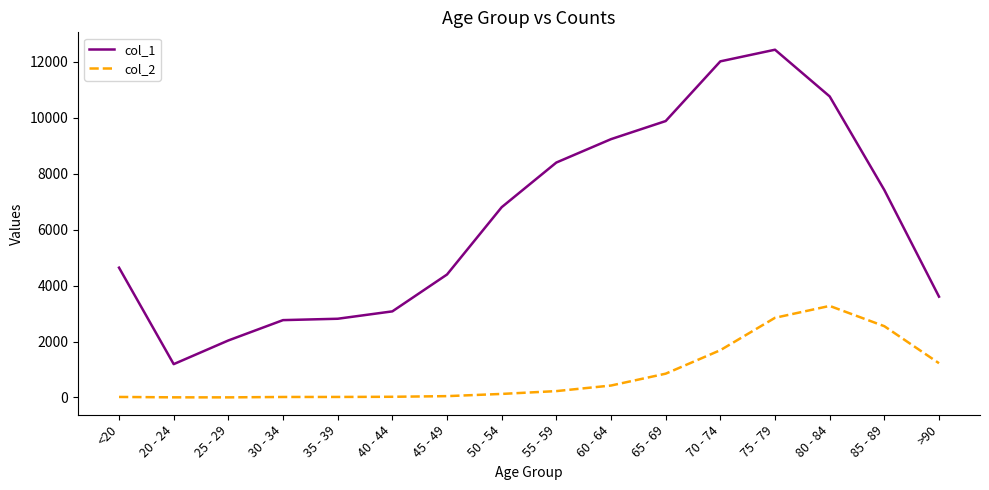

Which series has the widest spread of values?

col_1